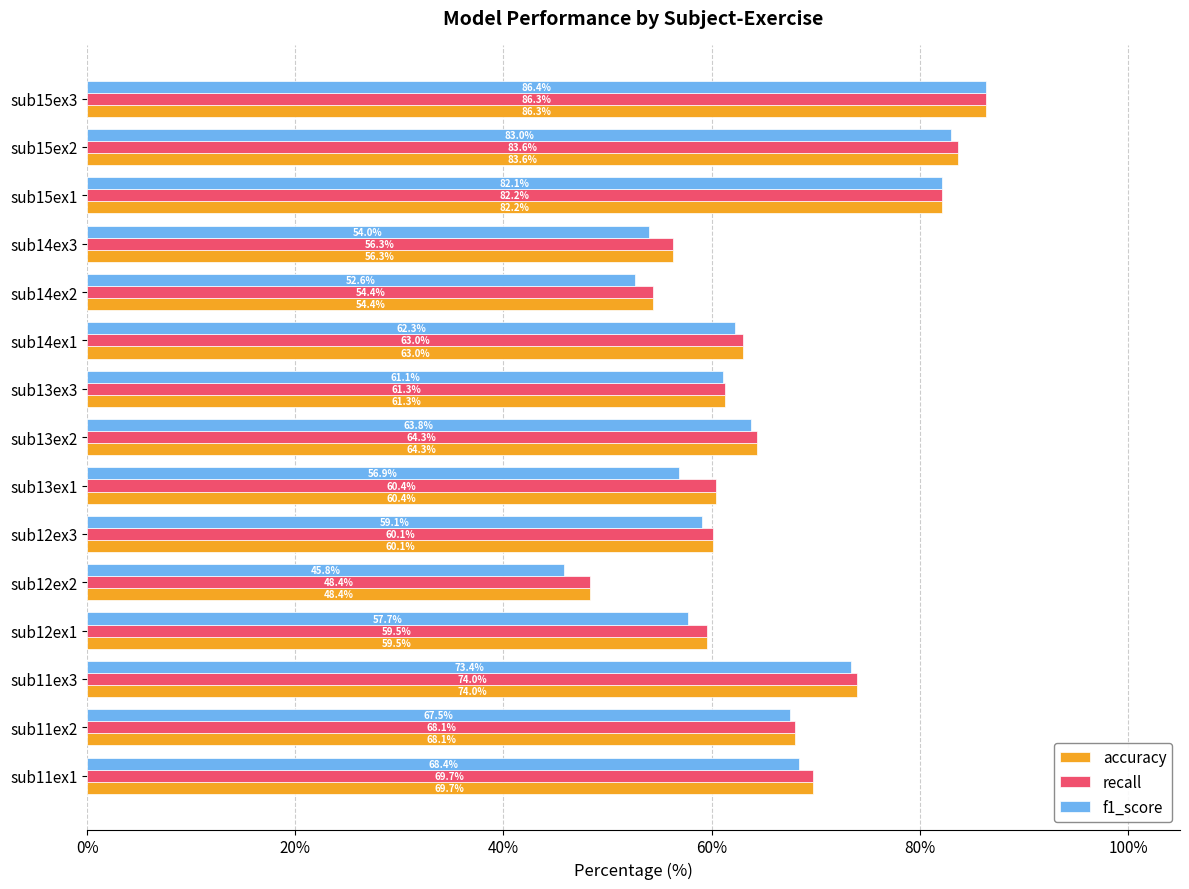

List the labels in order of f1_score value, smallest first.

sub12ex2, sub14ex2, sub14ex3, sub13ex1, sub12ex1, sub12ex3, sub13ex3, sub14ex1, sub13ex2, sub11ex2, sub11ex1, sub11ex3, sub15ex1, sub15ex2, sub15ex3